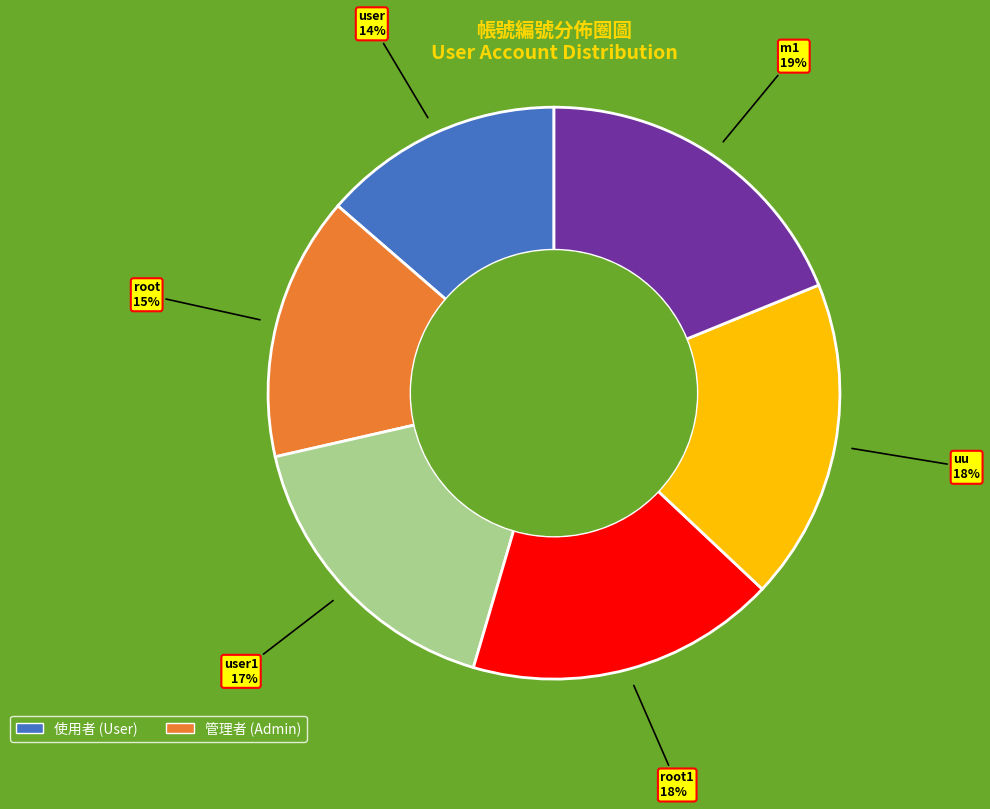

To the nearest percent, what is the difference between the largest and smallest slice percentages?

5%